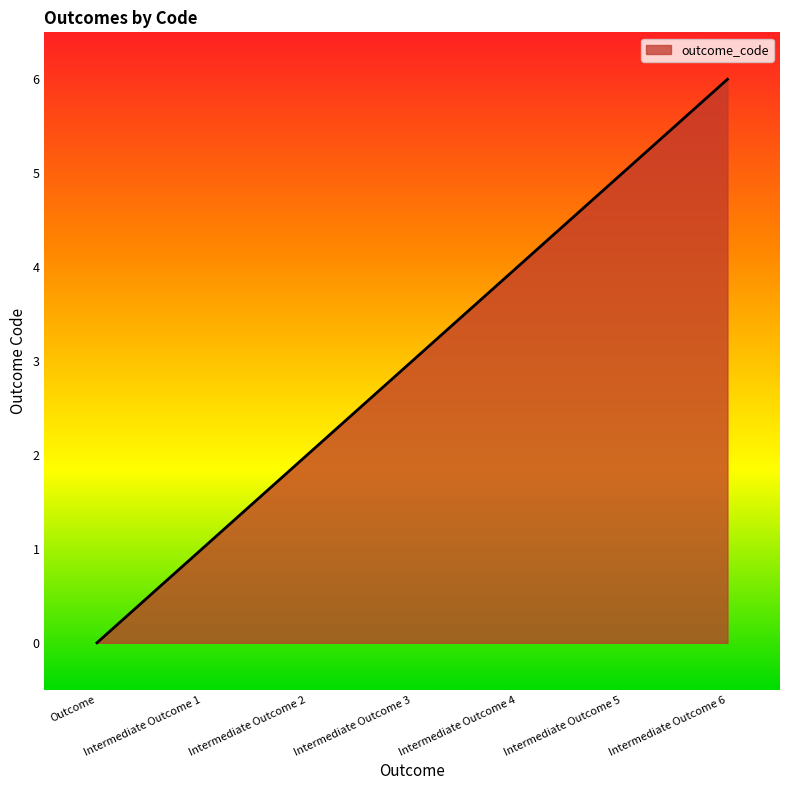

What is the greatest value displayed?

6